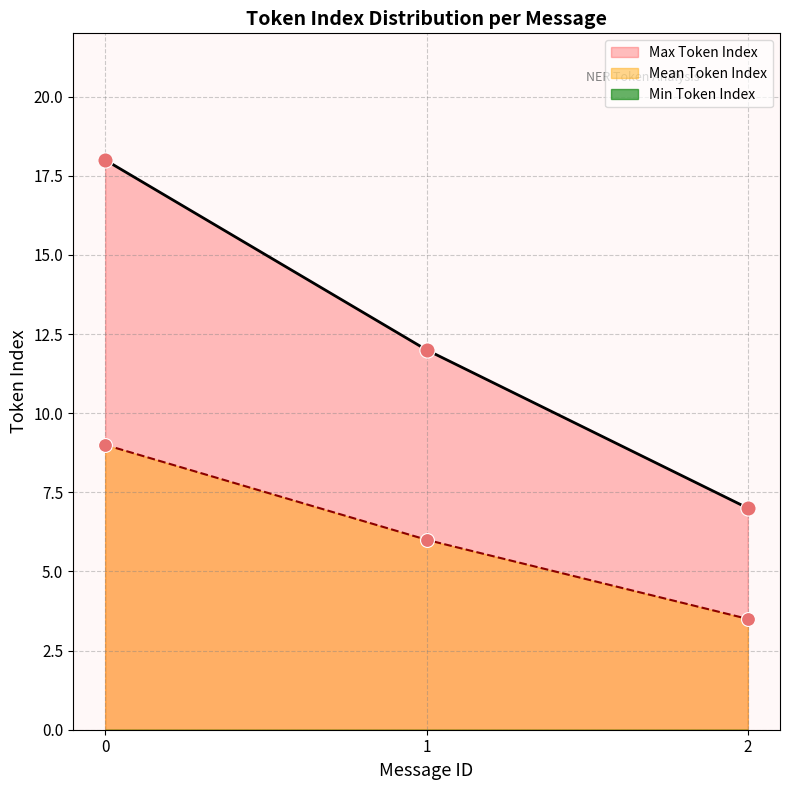

Which series has the largest Y range (max minus min)?

Max Token Index